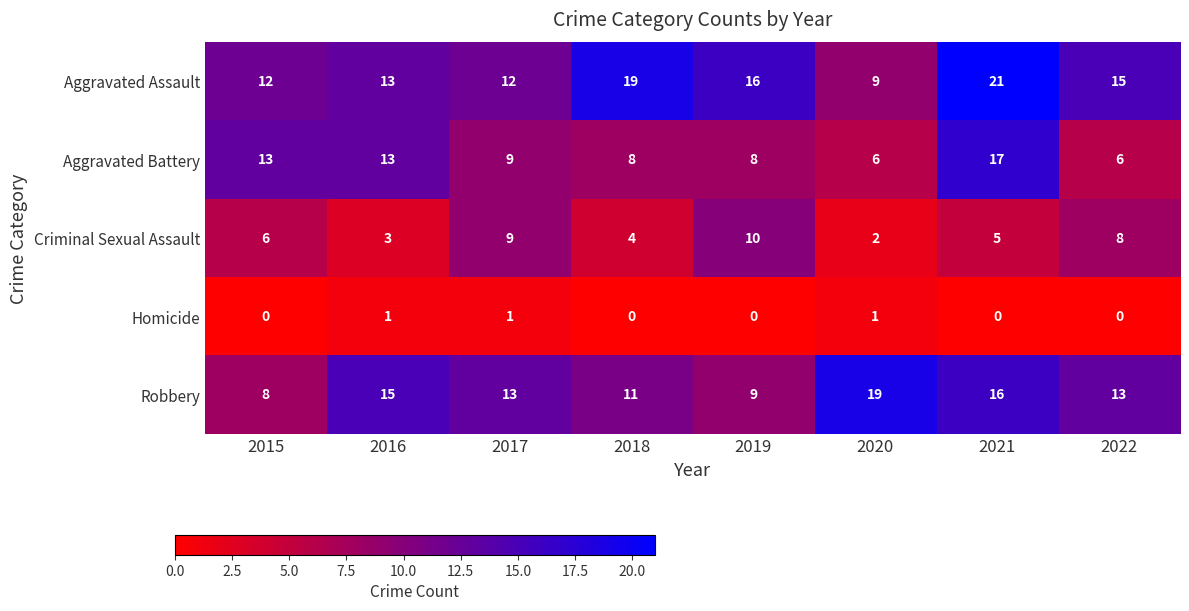

Which series has the largest total across all categories?

Aggravated Assault